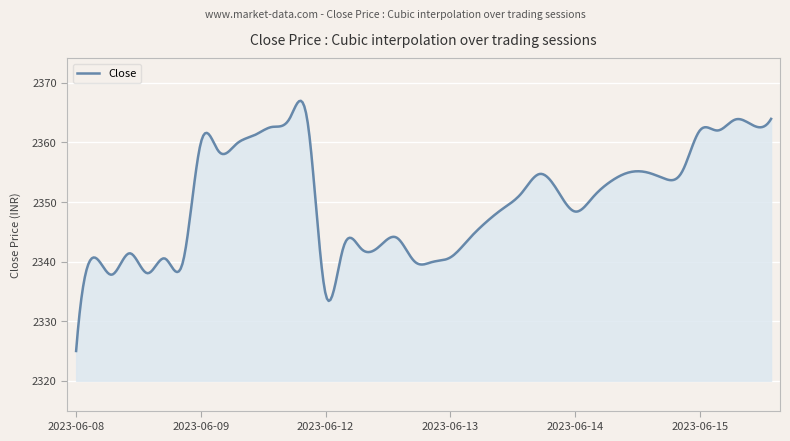

What is the difference between the maximum and minimum values?

42.0